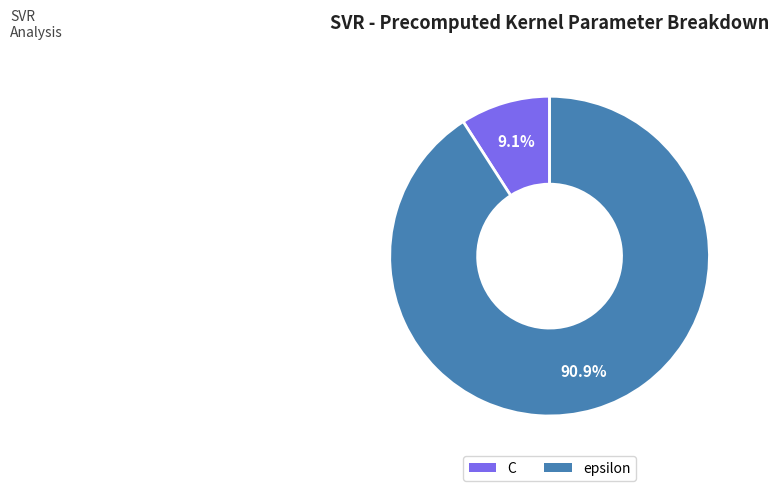

To the nearest percent, what is the combined percentage of C and epsilon?

100%